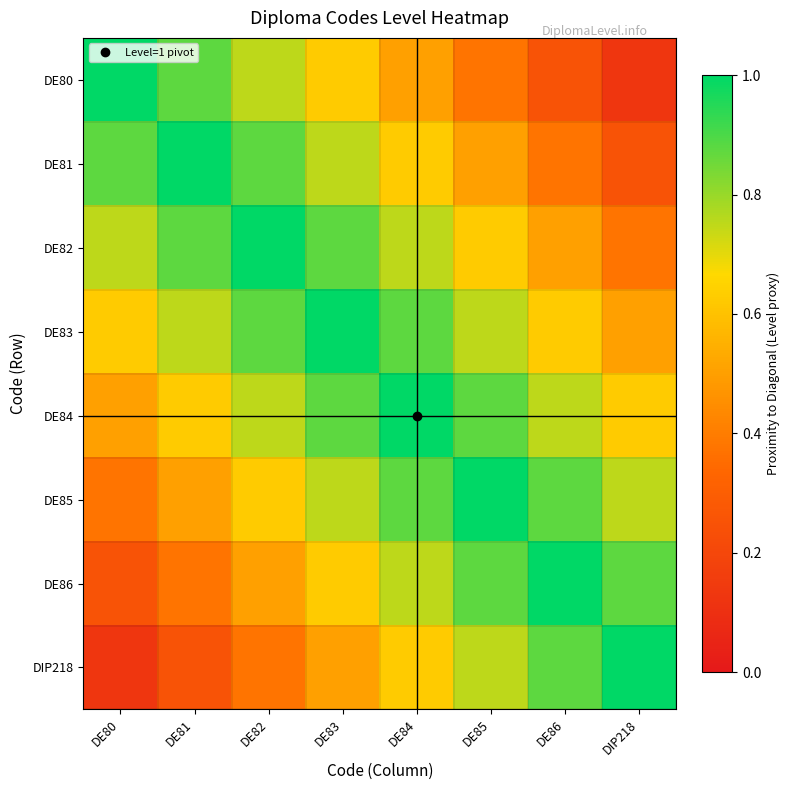

Between DE80 and DE81, which is larger?

DE80